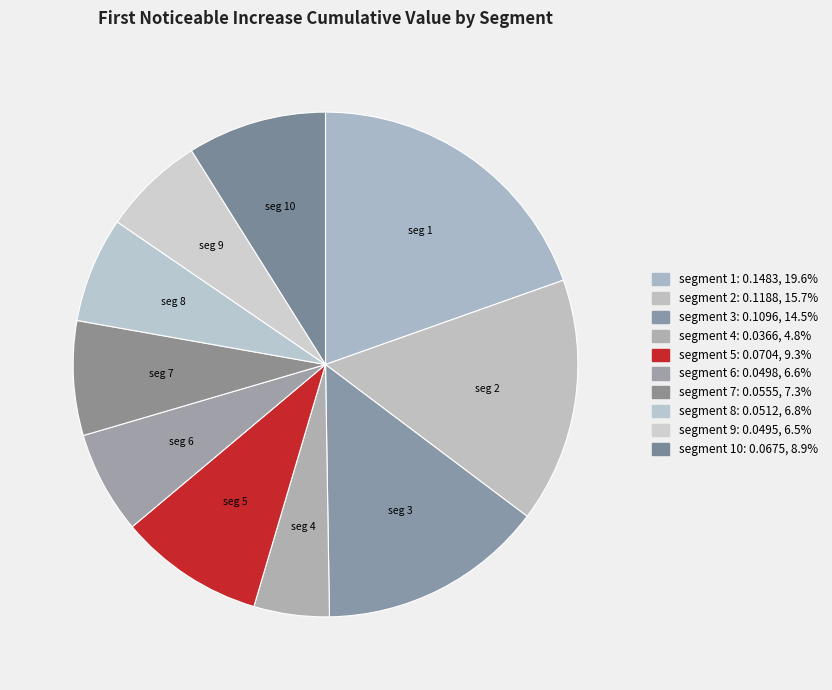

Which category has the smallest portion of the pie?

segment 4